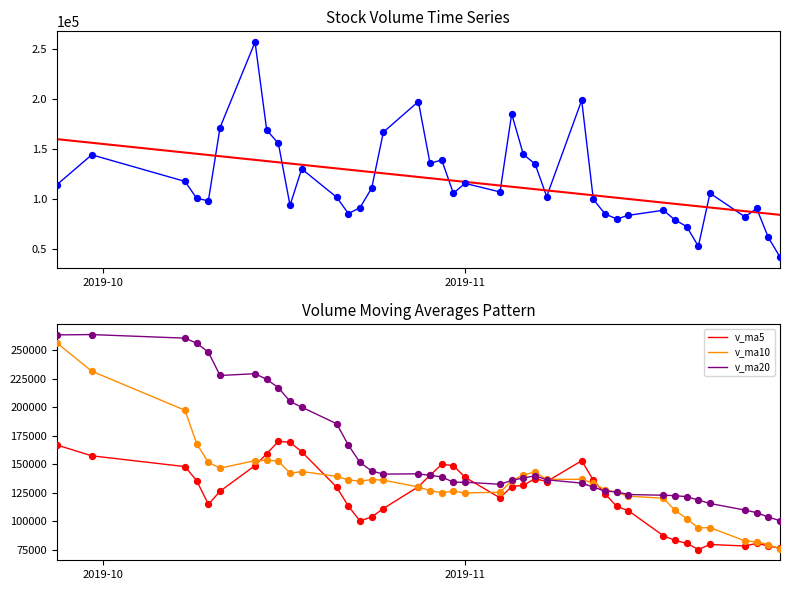

Which series reaches the maximum Y coordinate?

v_ma20